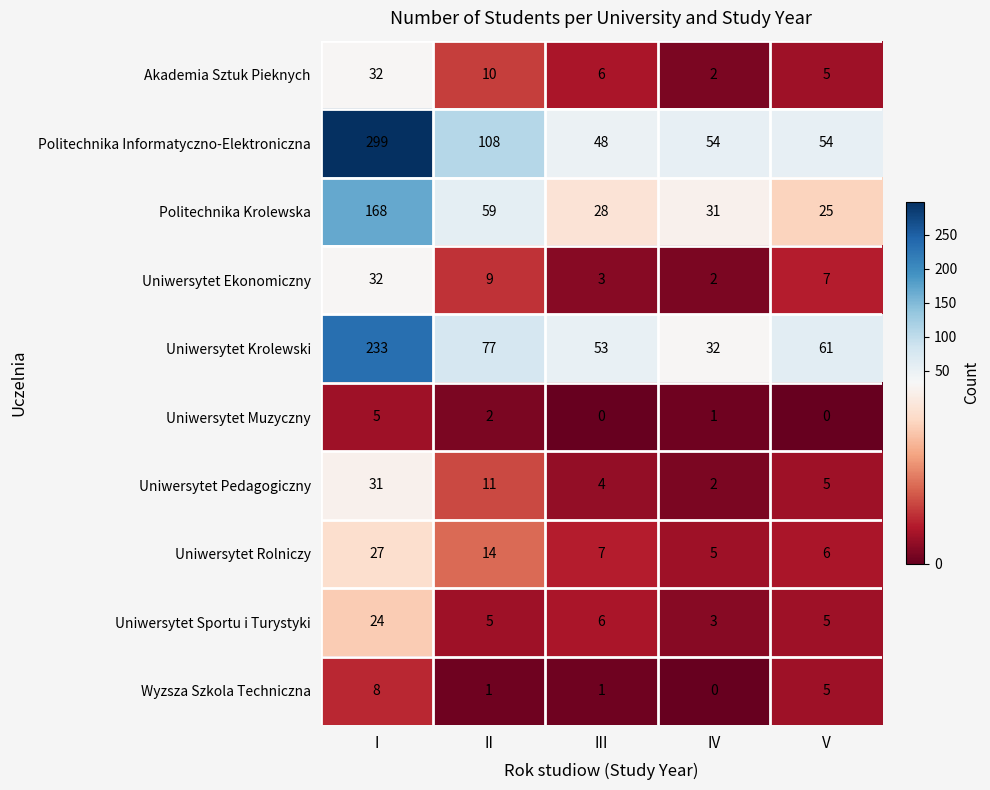

Which series changed the most between I and III?

Politechnika Informatyczno-Elektroniczna